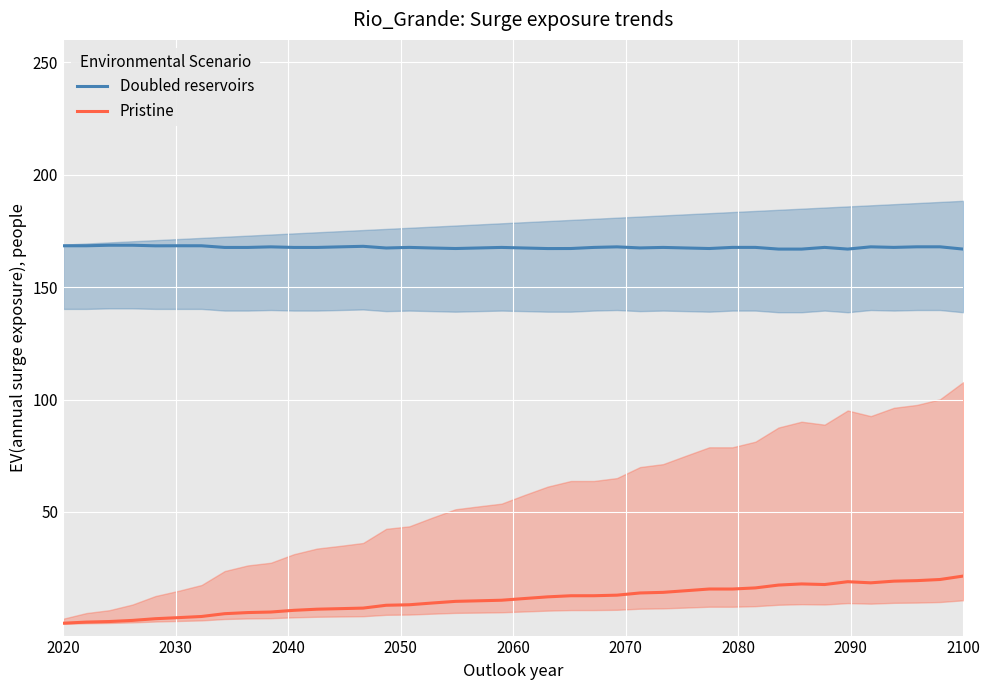

In Doubled reservoirs, how many points are lower than both neighbors (excluding endpoints)?

9